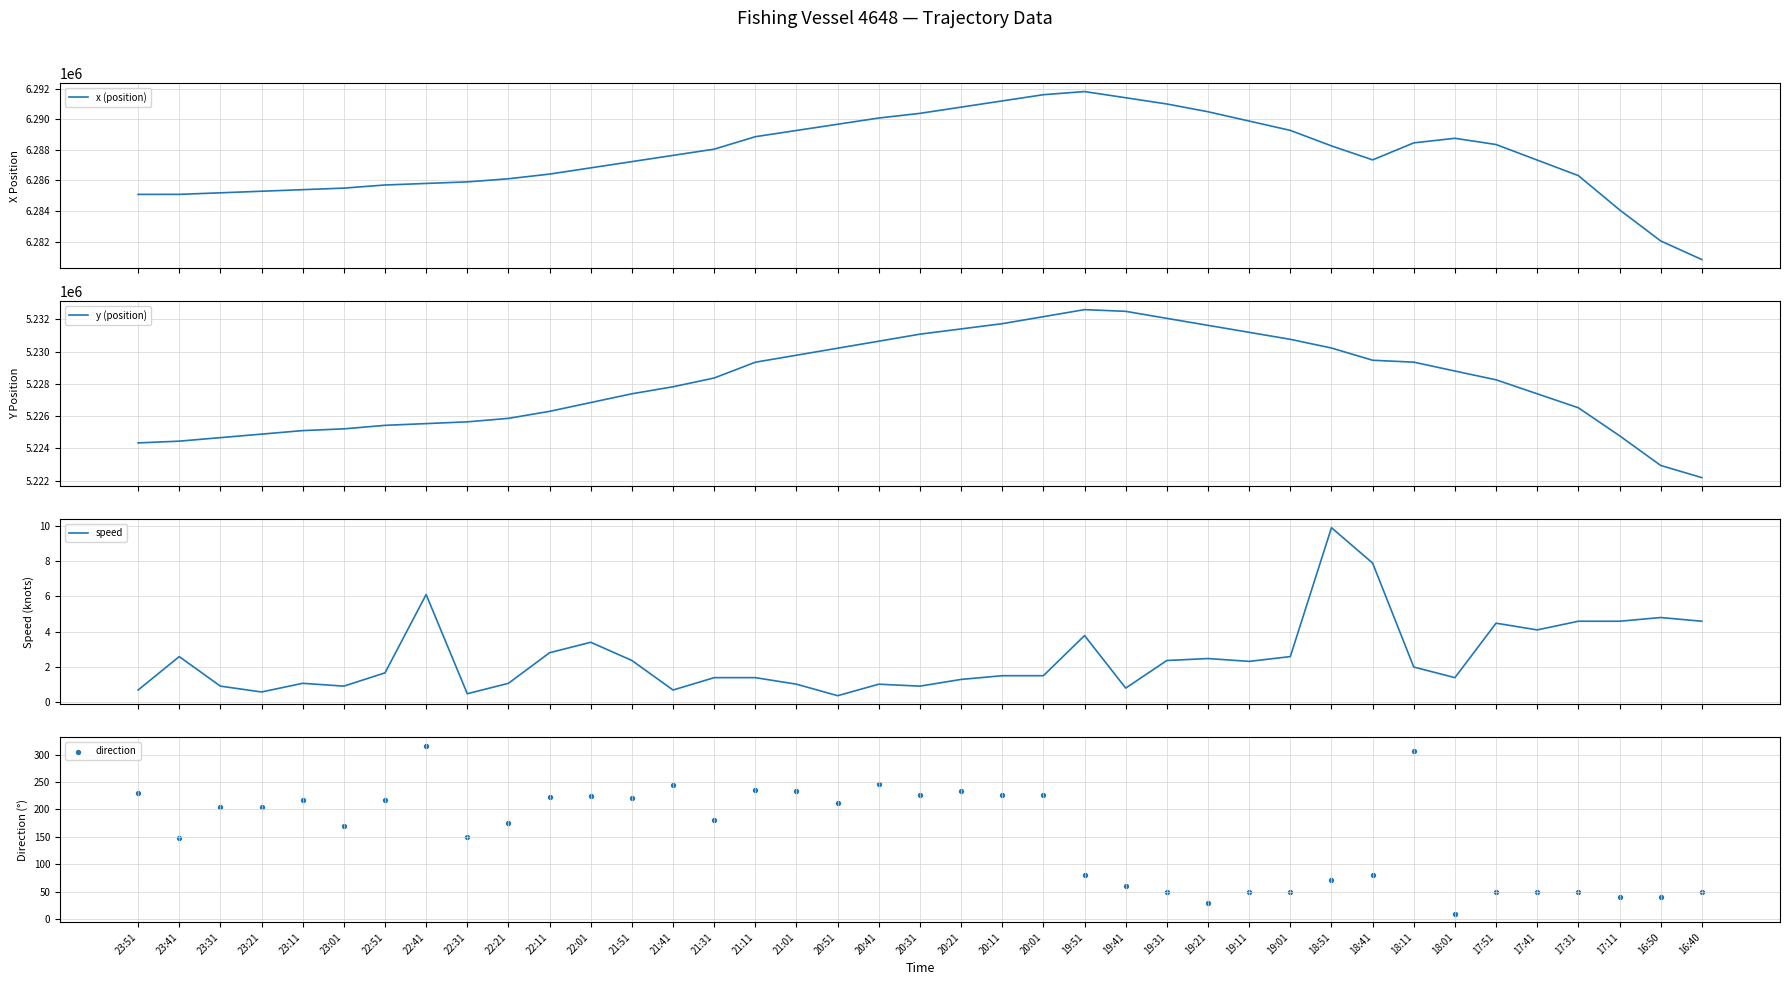

Which series contains the lowest Y value?

speed